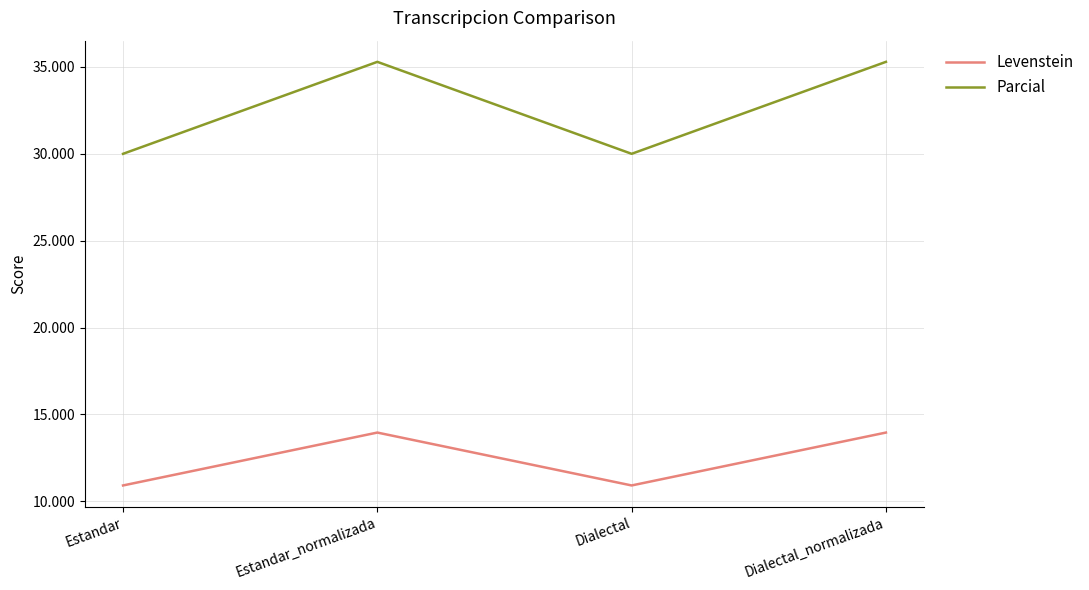

What is the total value across all series at Estandar_normalizada?

49.2